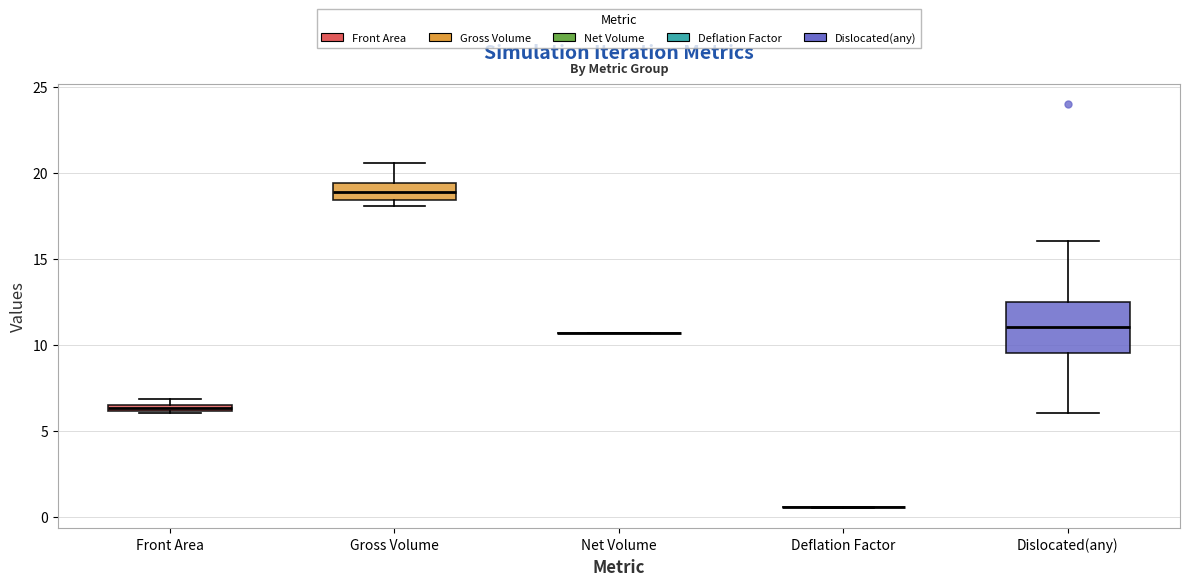

Where does the median line of the box for Gross Volume sit on the y-axis? The values are not printed on the chart, so give them approximately, as read against the axis.

19.0